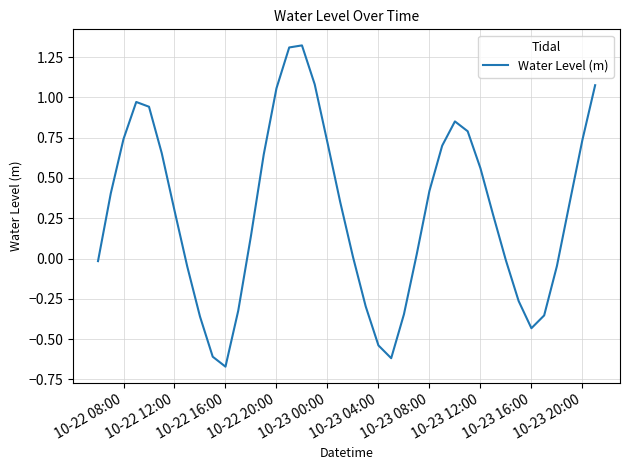

The value at 10-23 08:00 is 0.4. True or false?

True